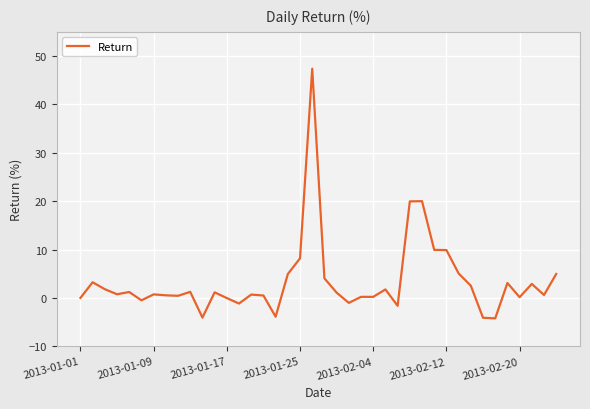

What is the maximum value shown in the chart?

47.4